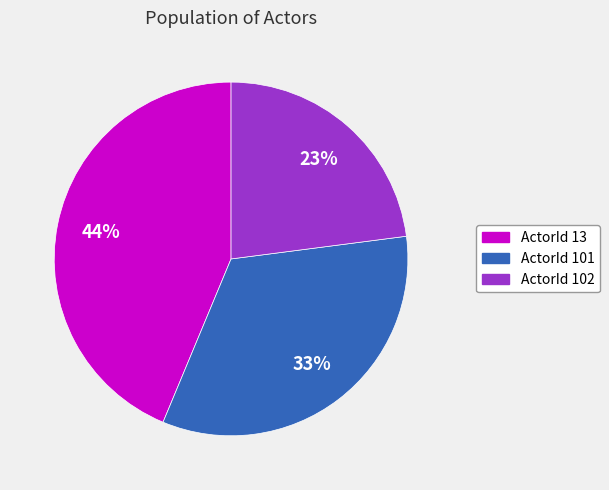

What percentage is the ActorId 102 slice, to the nearest percent?

23%